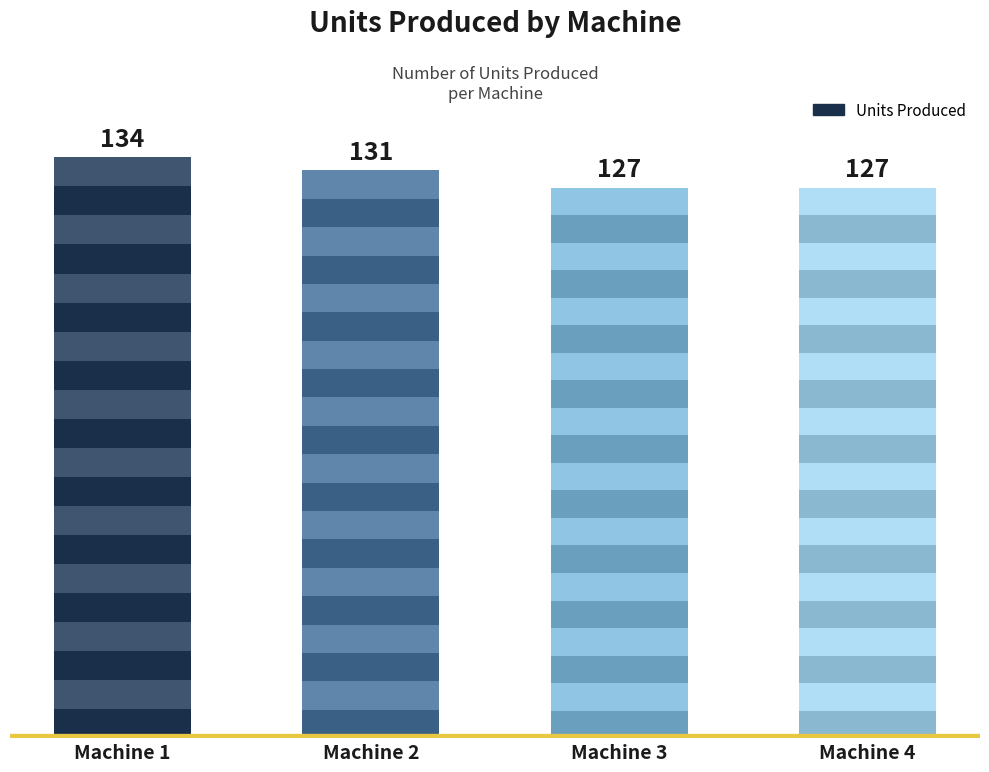

Reading left to right, what are all the values shown in this chart?

Machine 1=134	Machine 2=131	Machine 3=127	Machine 4=127